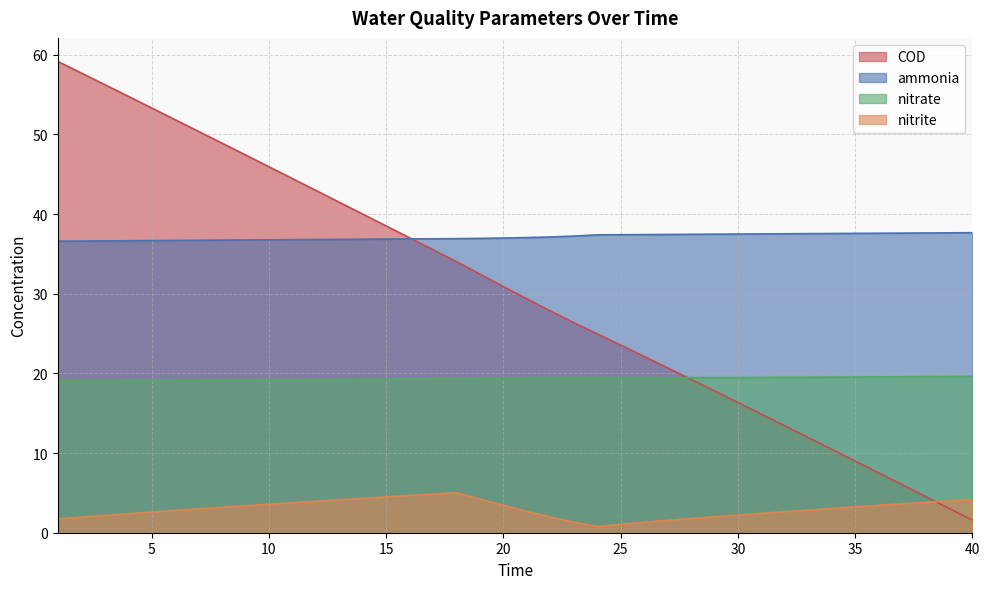

At 26, list the series in order from largest to smallest.

ammonia, COD, nitrate, nitrite